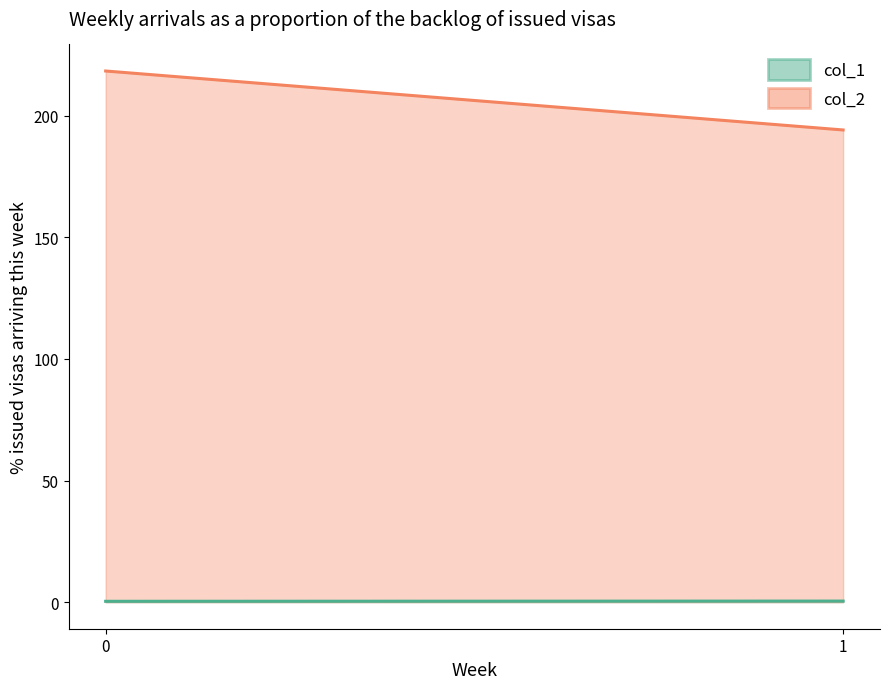

Which category has the highest value in the col_1 series?

1